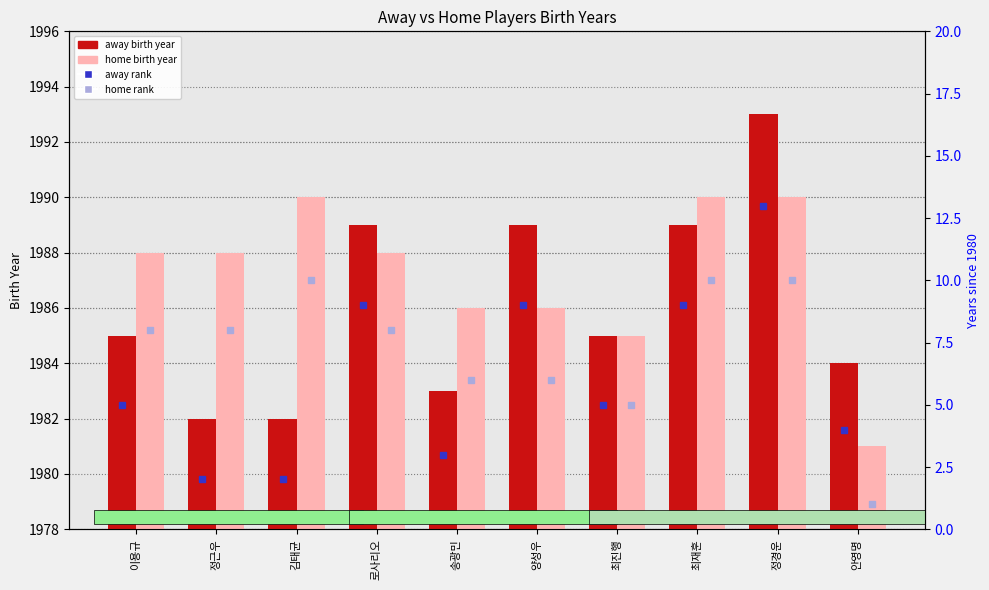

Reading left to right, what are all the values shown in this chart?

away birth year: 1985	1982	1982	1989	1983	1989	1985	1989	1993	1984
home birth year: 1988	1988	1990	1988	1986	1986	1985	1990	1990	1981
away rank: 5	2	2	9	3	9	5	9	13	4
home rank: 8	8	10	8	6	6	5	10	10	1